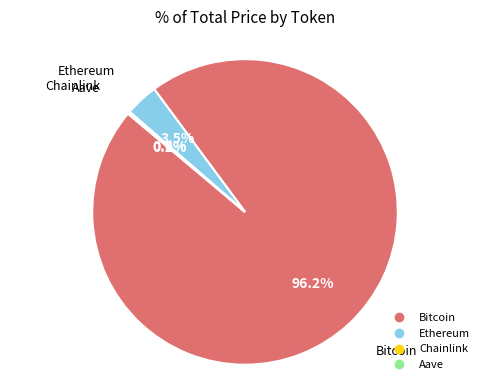

Which slice is the largest?

Bitcoin